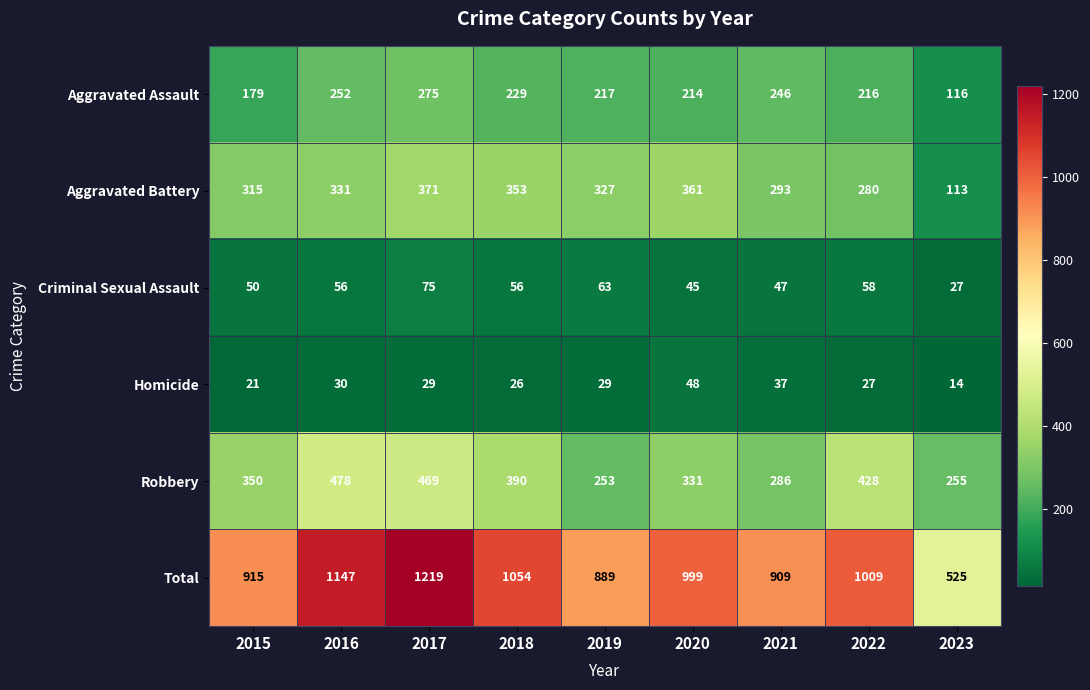

The Homicide series shows 30 at 2016. True or false?

True